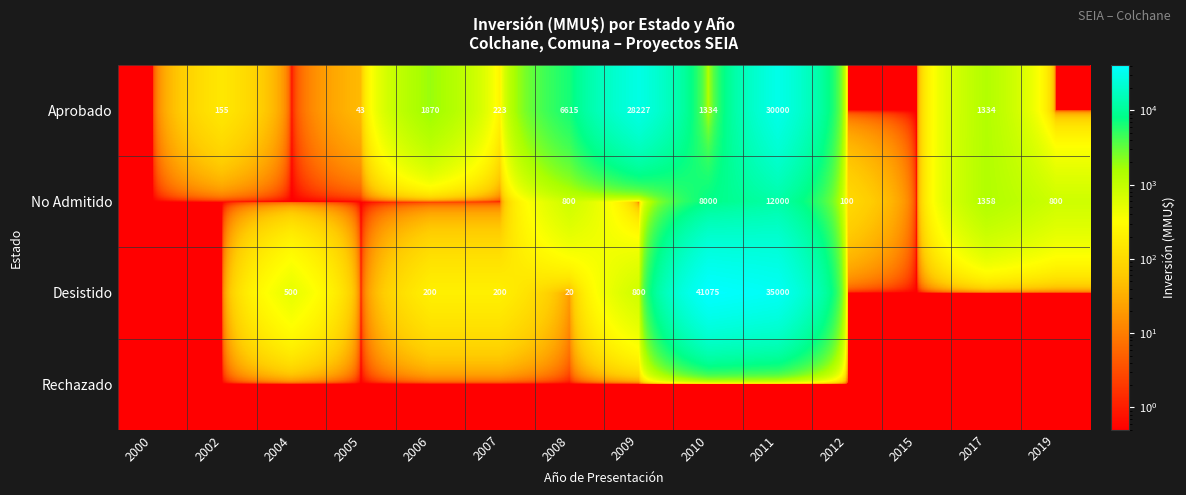

Which category has the lowest value across all series?

2000